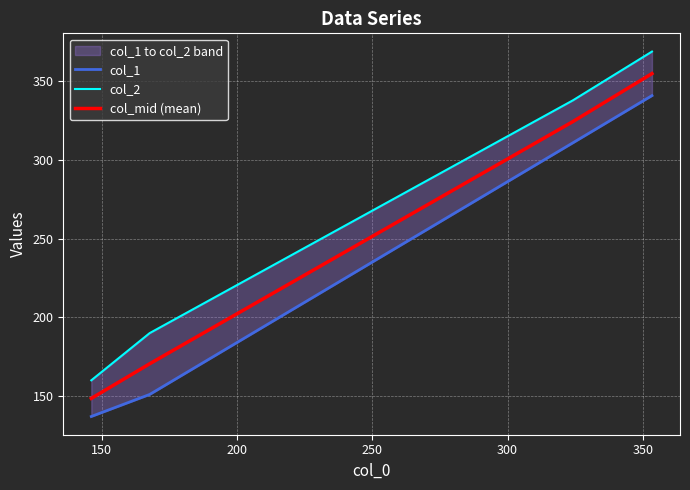

How many lines are shown in the chart?

3